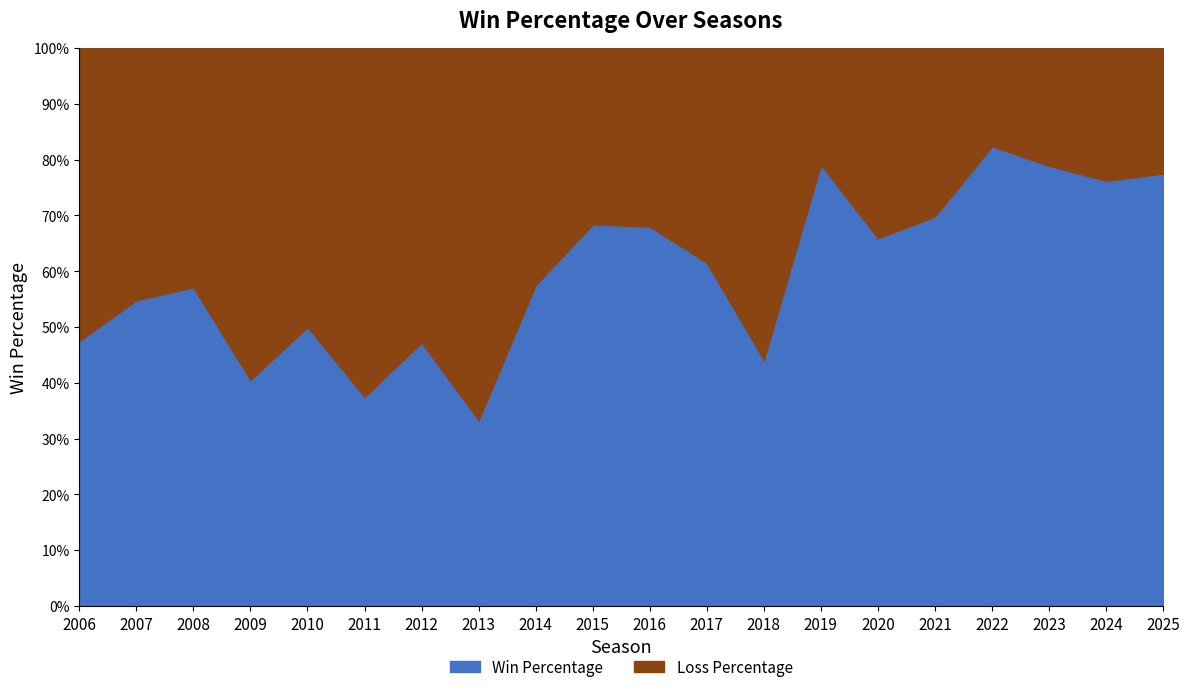

Which series ends up on top after the final intersection of win_perc and remainder?

win_perc